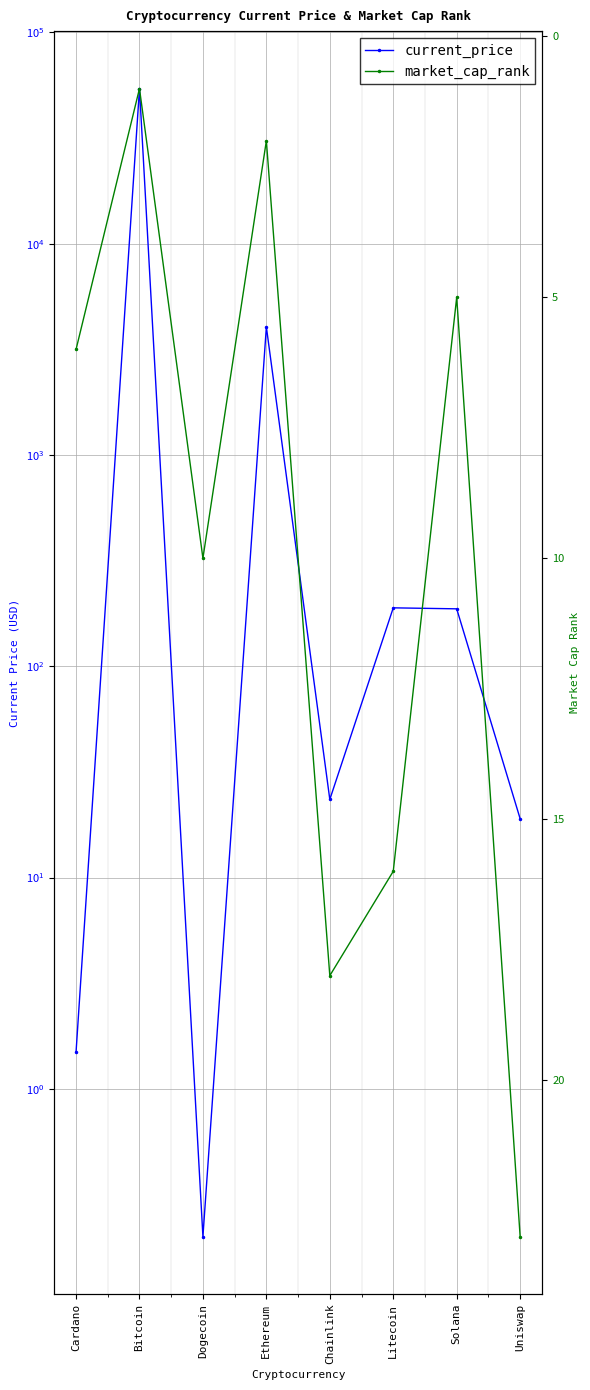

What is the difference between the maximum and minimum values in the market_cap_rank series?

22.0